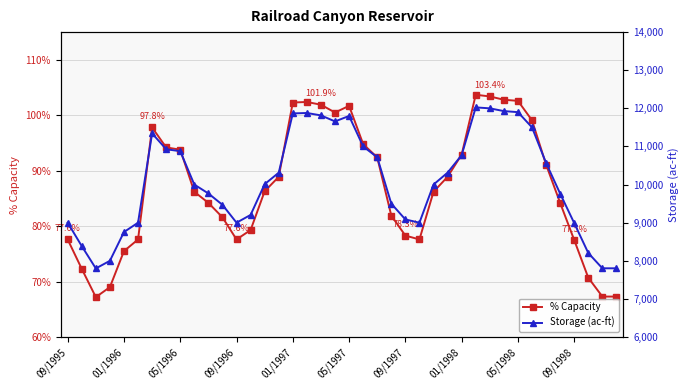

The value of % Capacity at 09/1997 is 78.3. True or false?

True